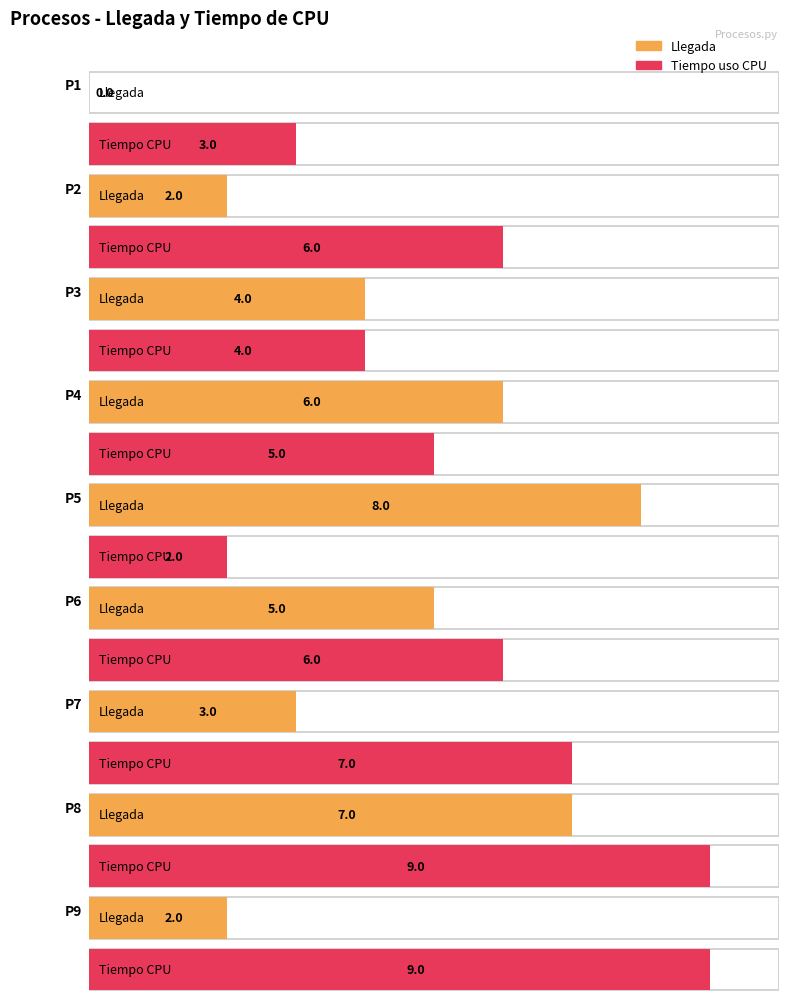

What is the sum of all Llegada values?

37